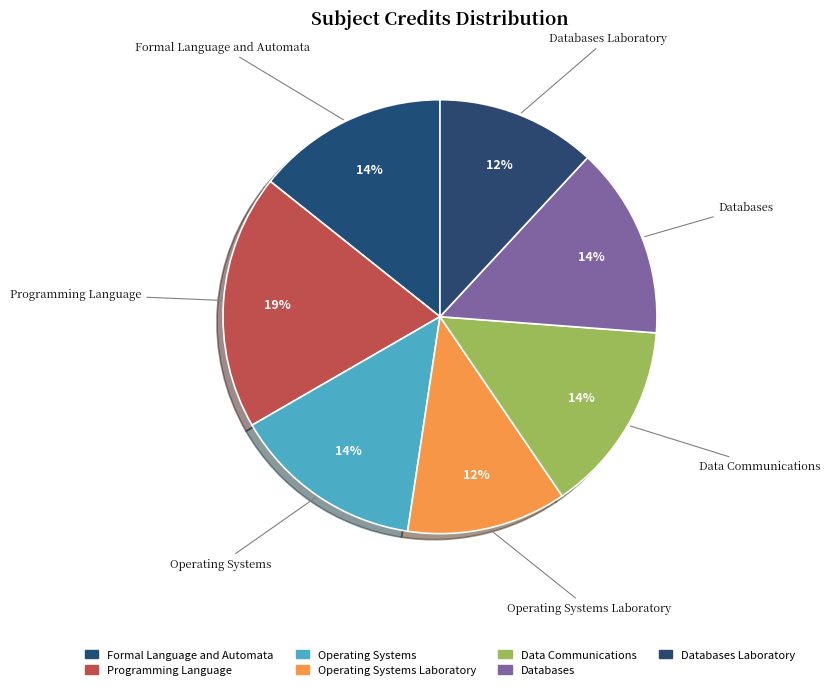

Is there a majority slice in this chart?

No